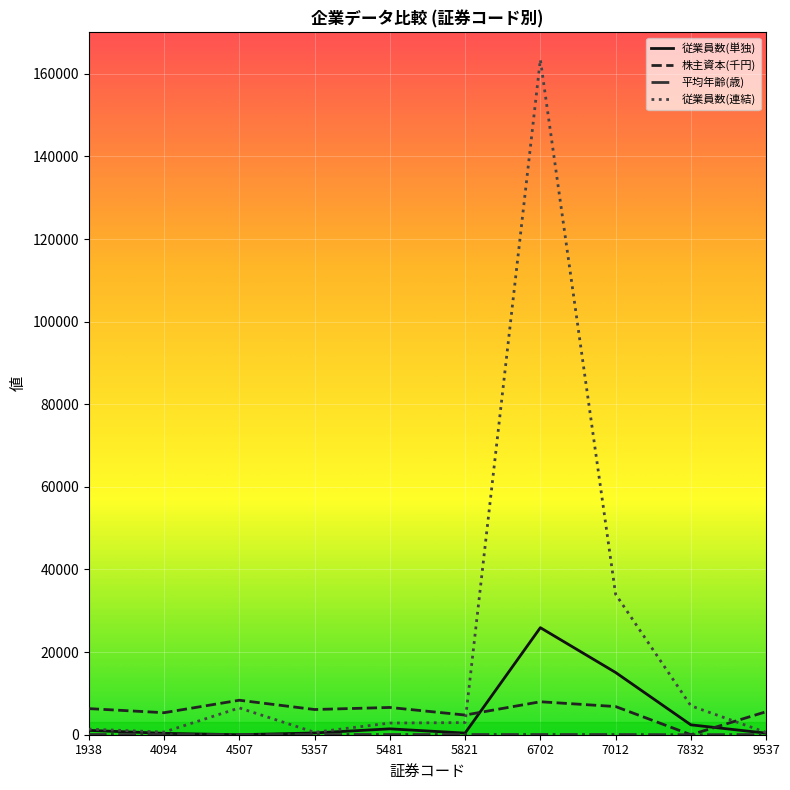

Which series has the largest total across all categories?

従業員数(連結)